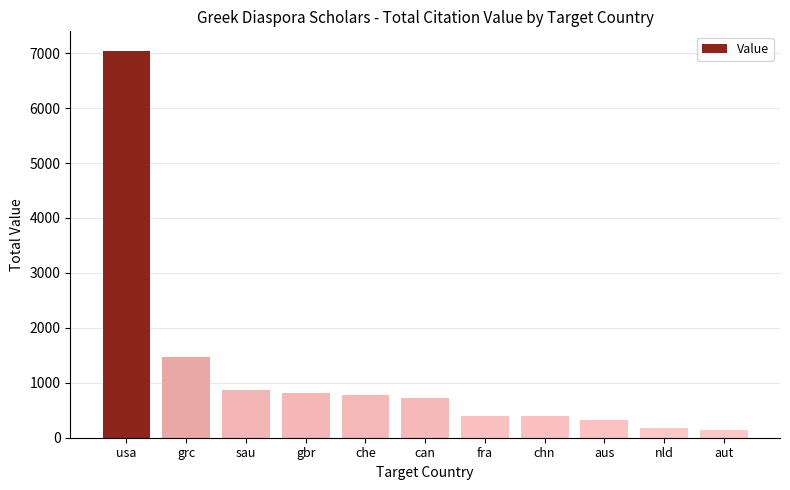

What is the average value?

1192